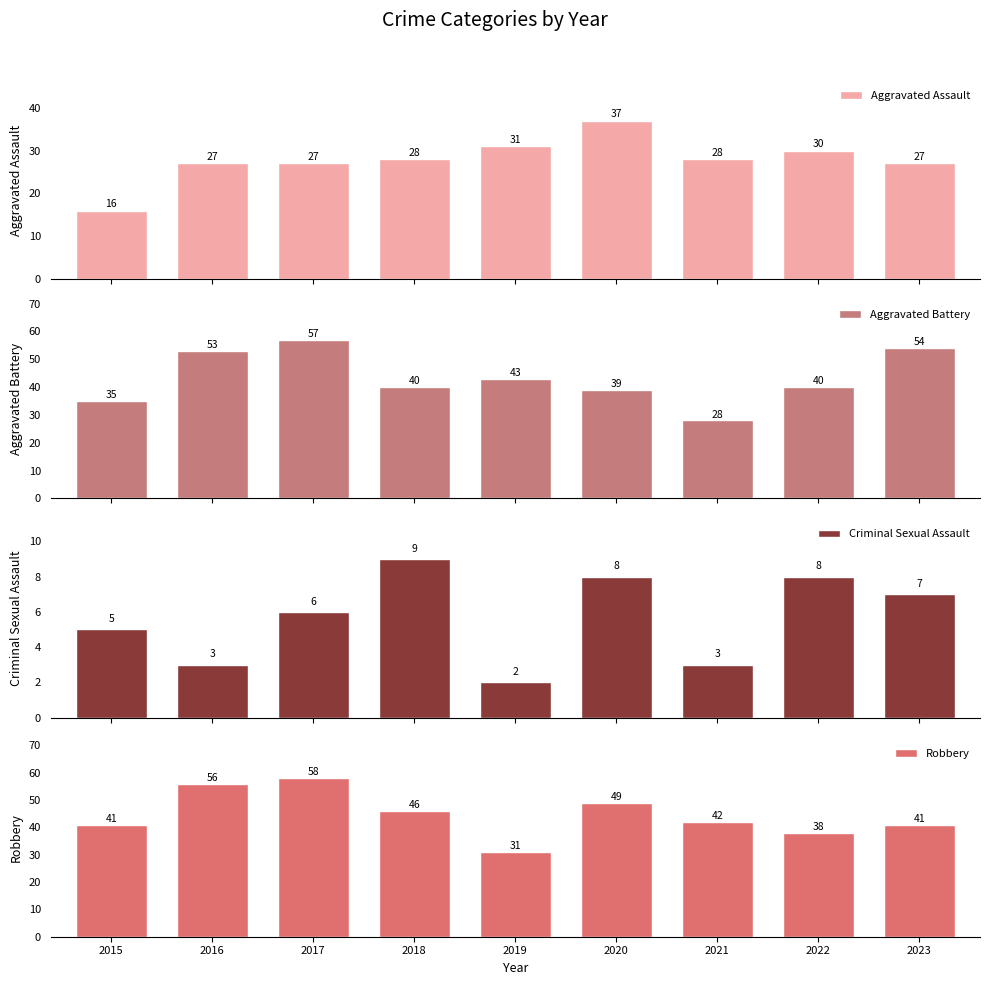

Between 2017 and 2023, which series saw the biggest shift?

Robbery